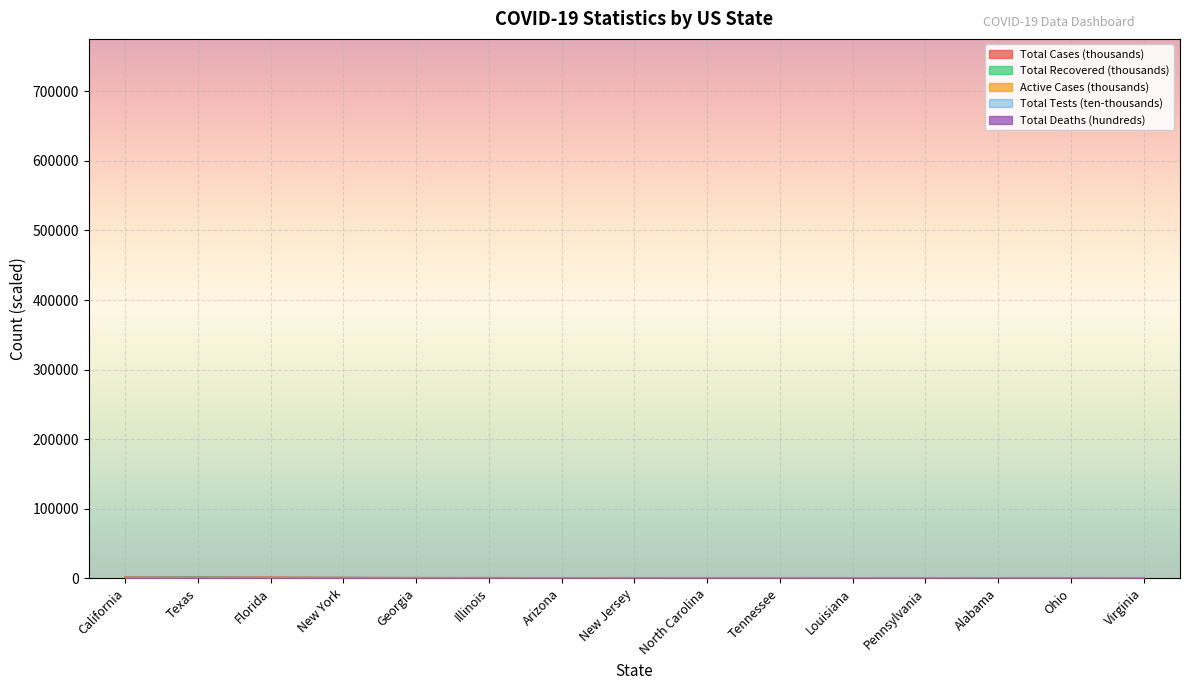

At which label does Total Cases first exceed 201?

California